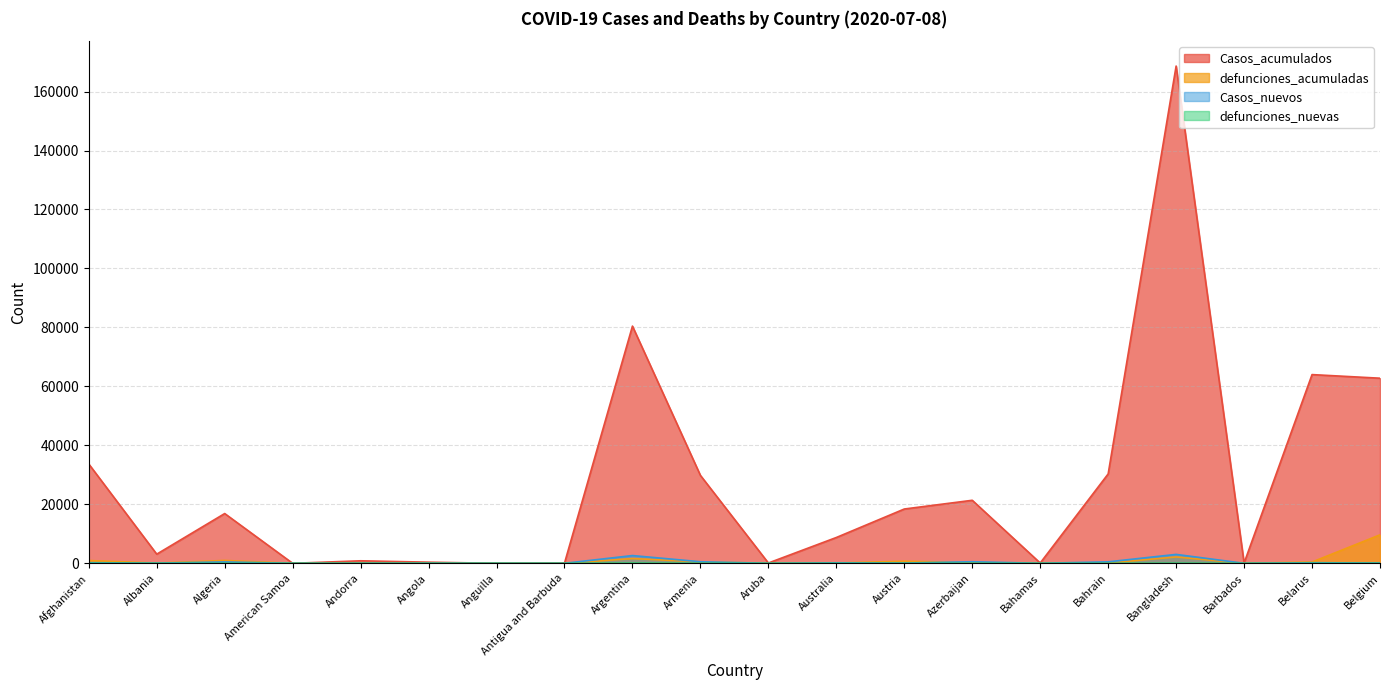

What is the label of the 2nd point from the left?

Albania